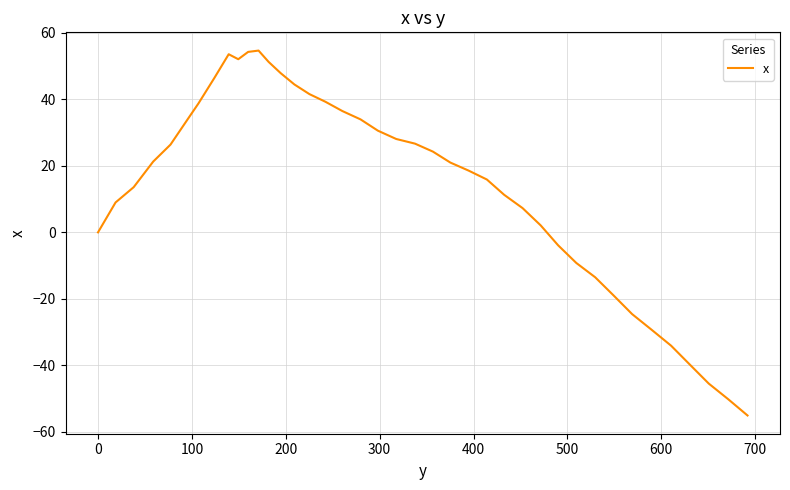

What is the greatest value displayed?

54.7